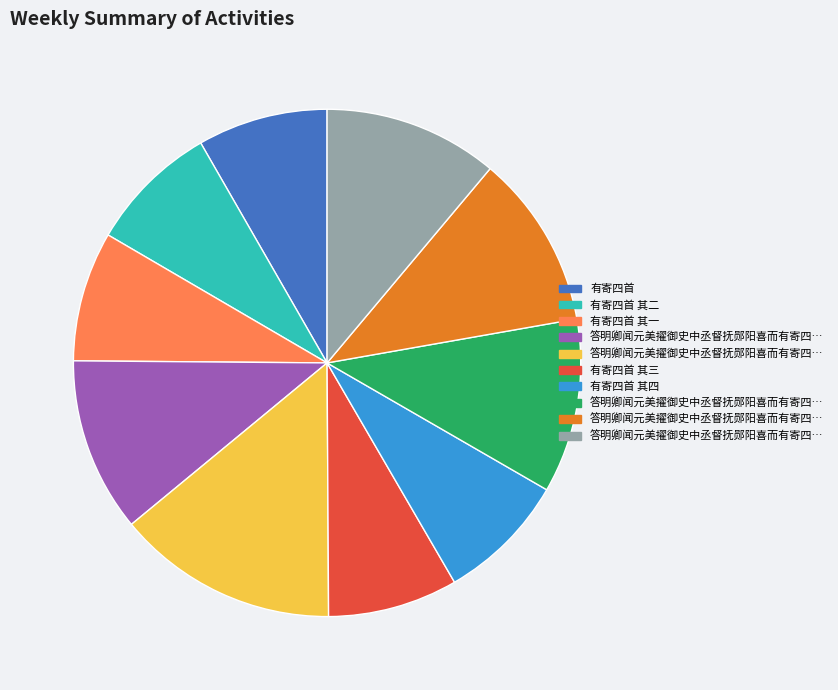

Is there a majority slice in this chart?

No